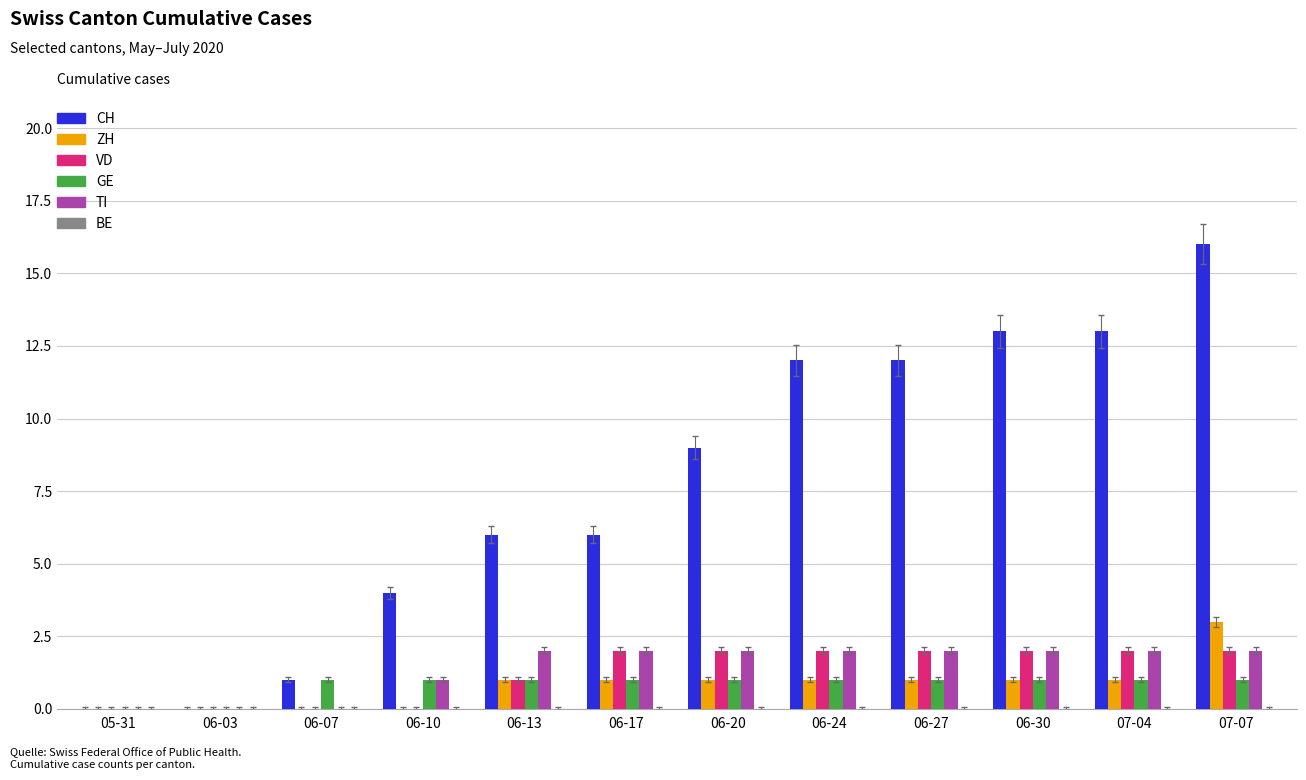

Which series changed the most between 05-31 and 06-17?

CH